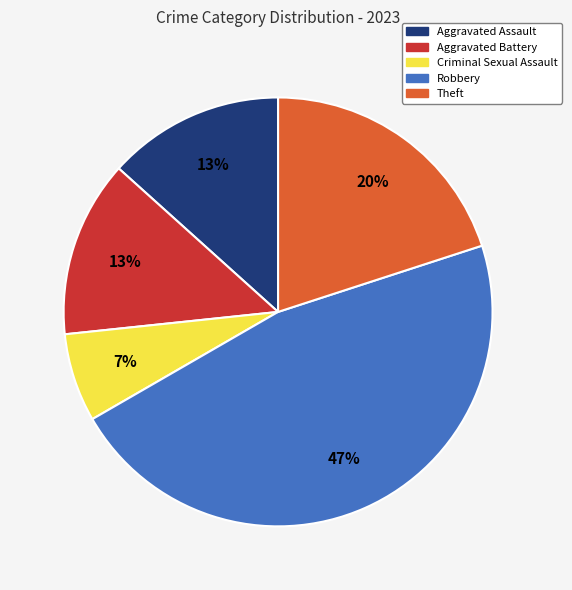

Count the number of slices in the pie.

5